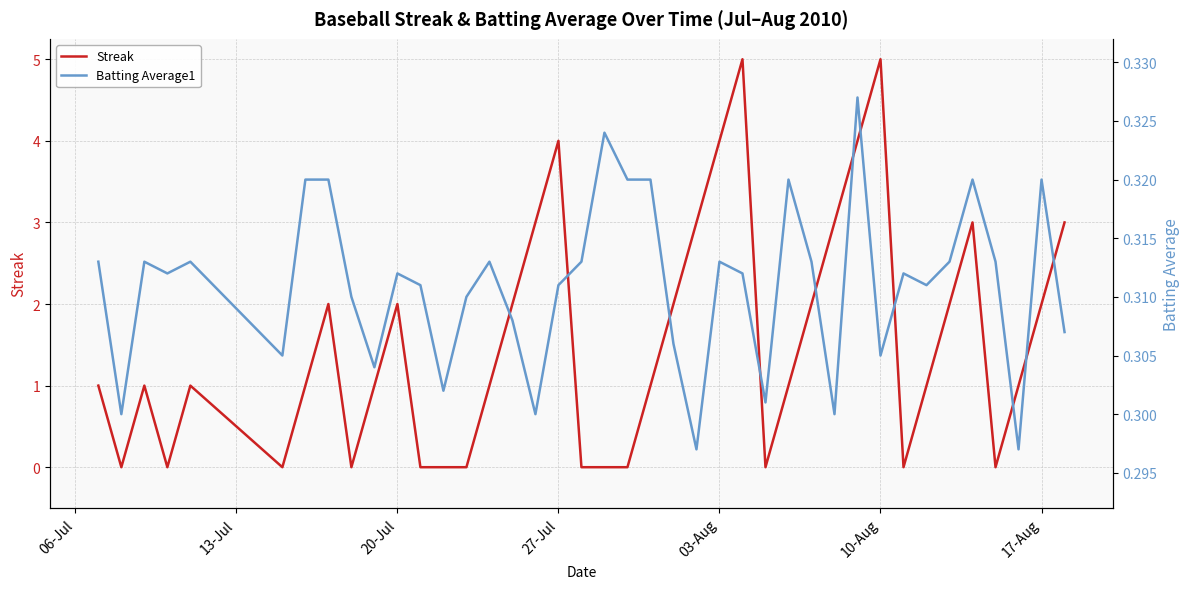

True or false: Streak has a value of 3 at 20-Jul.

False